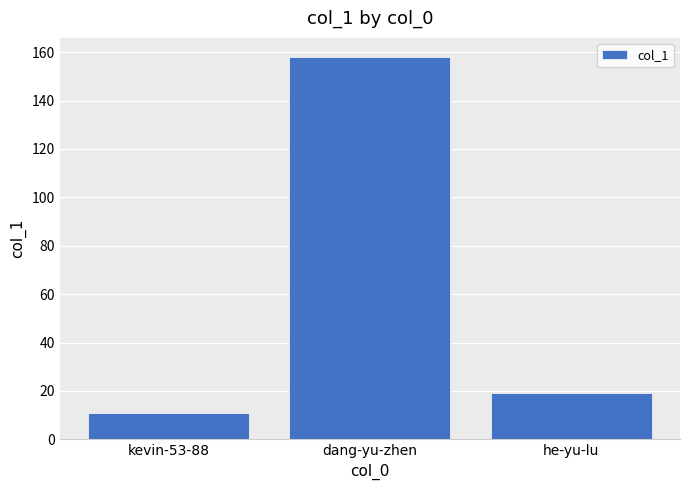

What is the value of the 1st bar from the left?

11